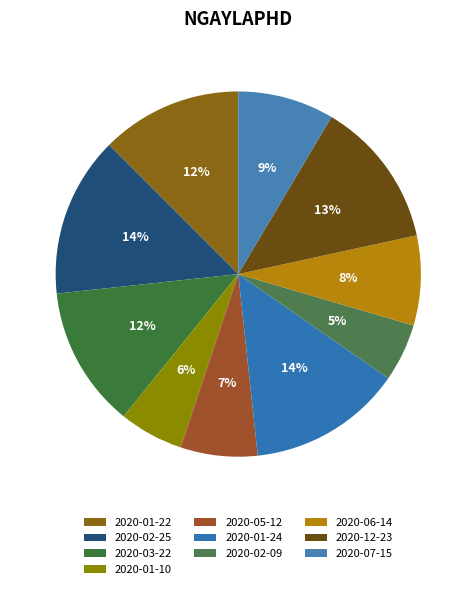

What is the total percentage of 2020-01-22 and 2020-02-25?

26.7%